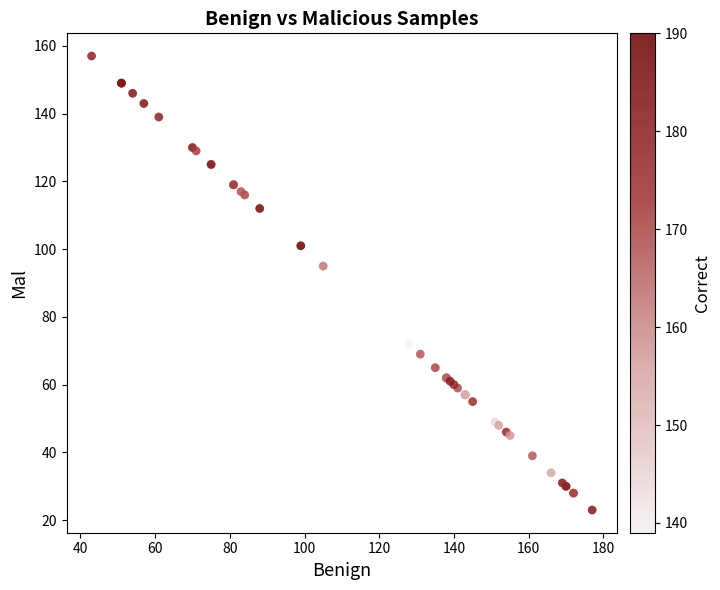

What Y value in the scatter plot is closest to 90?

95